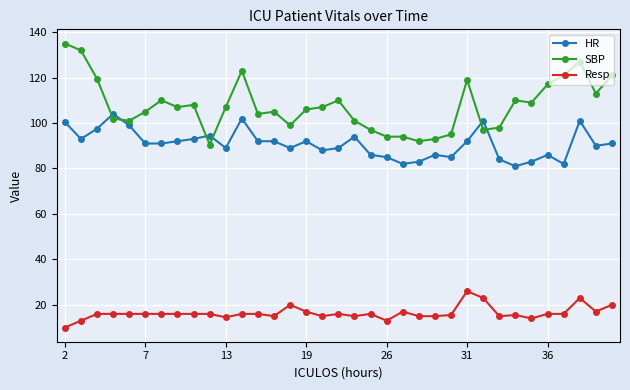

Rank the series by their average value, from highest to lowest.

SBP, HR, Resp